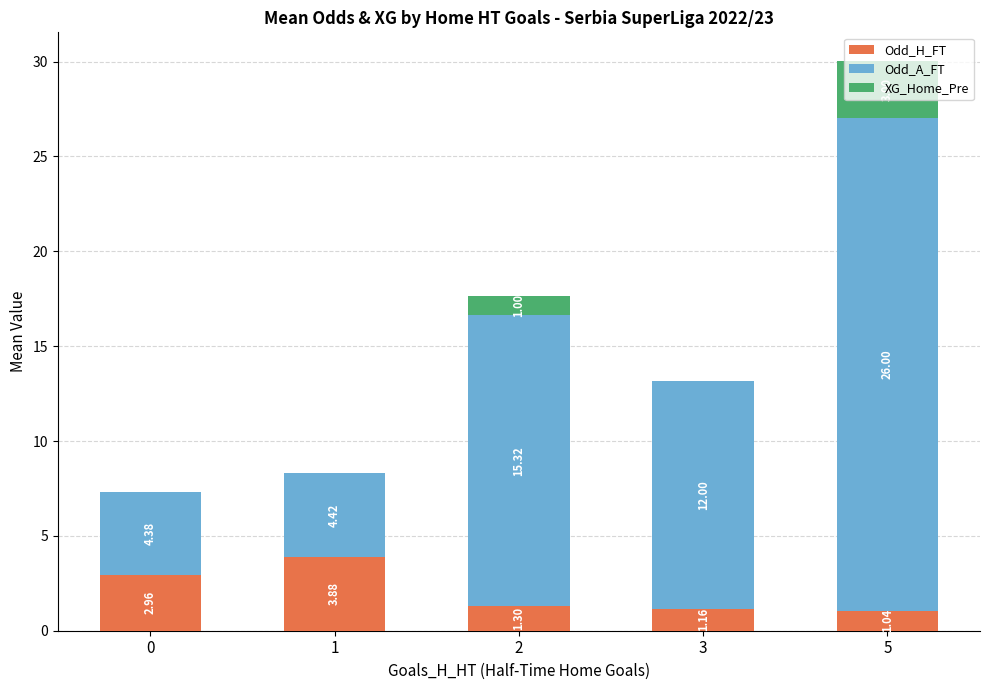

What are all the series names shown in the legend?

Odd_H_FT, Odd_A_FT, XG_Home_Pre